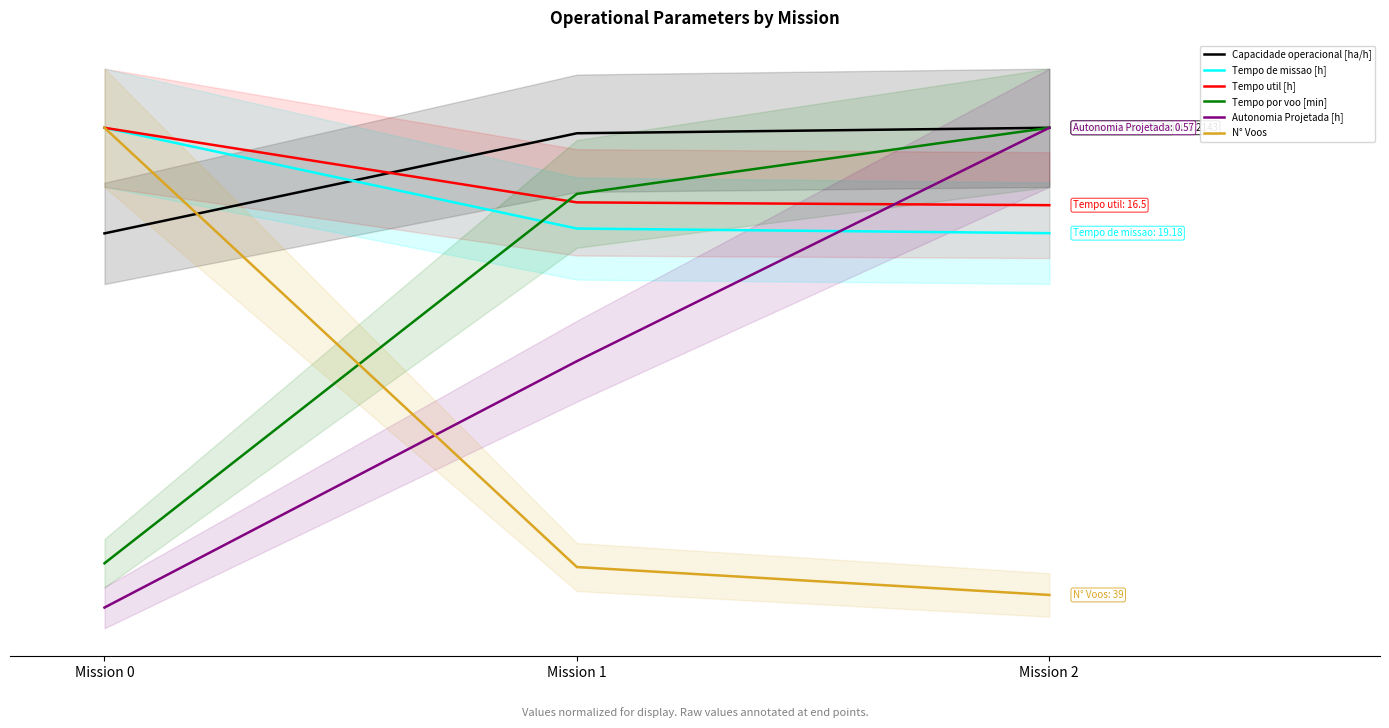

Rank the series by their maximum value, from highest to lowest.

Capacidade operacional [ha/h], Tempo de missao [h], Tempo util [h], Tempo por voo [min], Autonomia Projetada [h], N° Voos